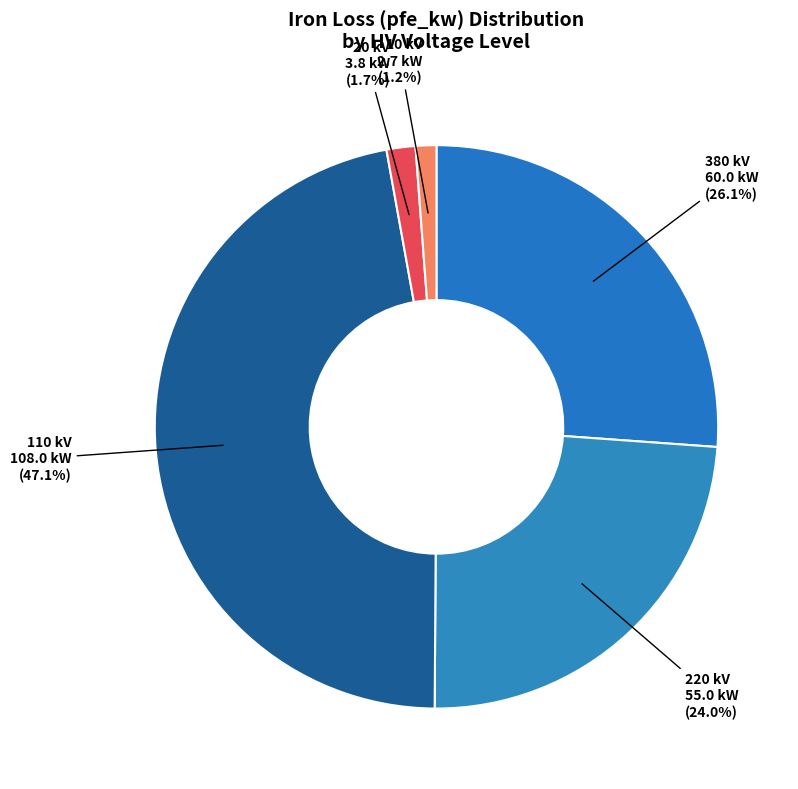

Which category has the smallest portion of the pie?

10